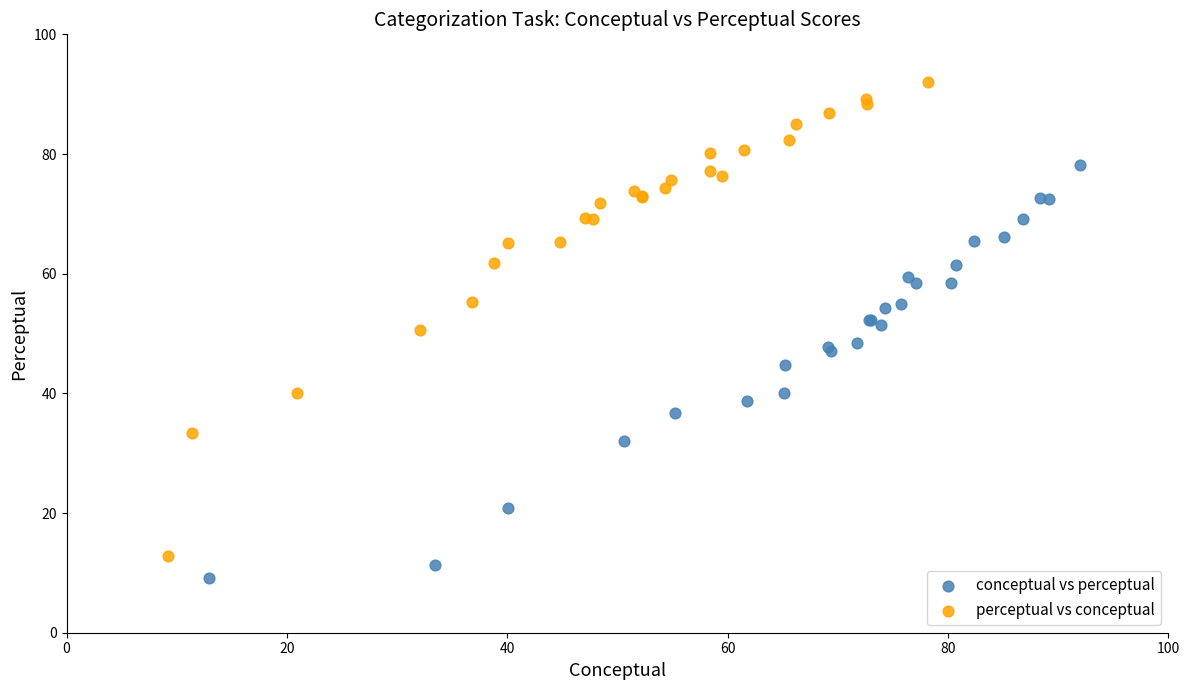

Which series reaches the maximum Y coordinate?

perceptual vs conceptual